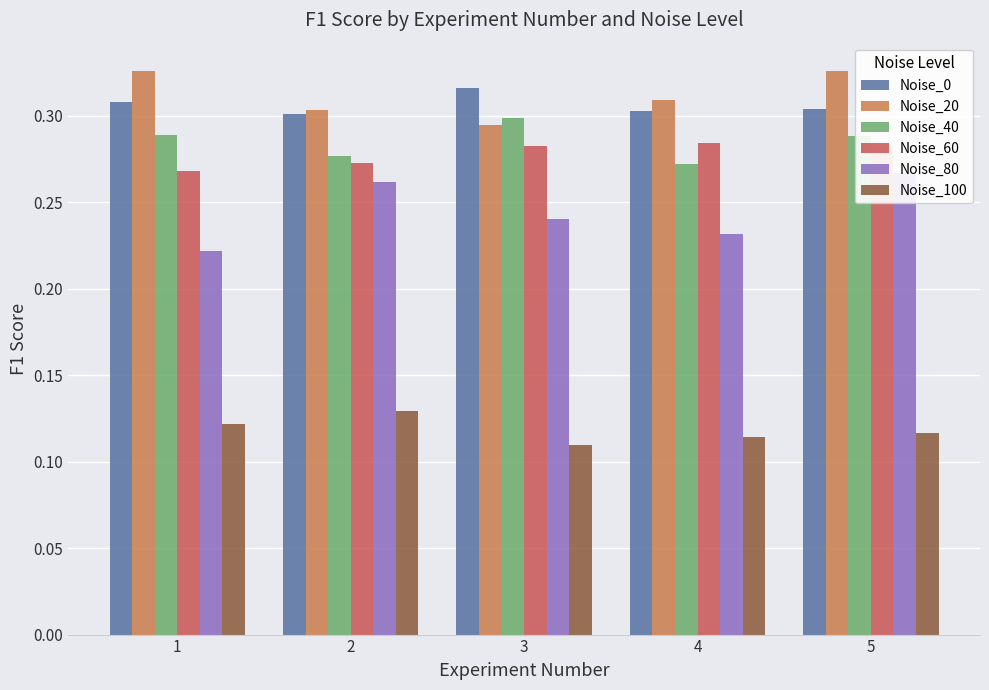

What is the approximate value of Noise_100 at 5?

0.1